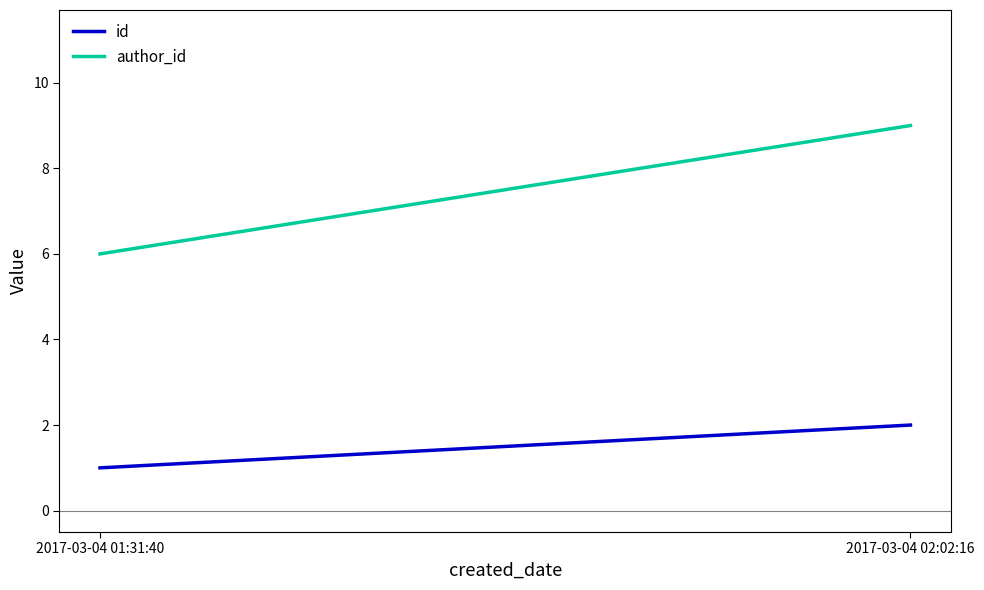

At how many categories does at least one series exceed 2?

2